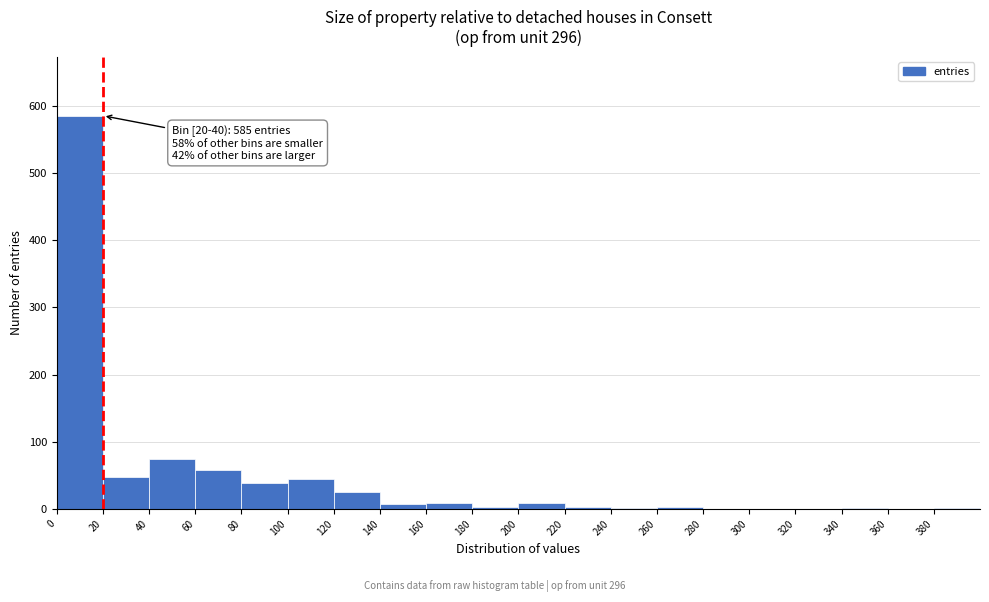

Which range on the x-axis has the tallest bar?

0 to 20